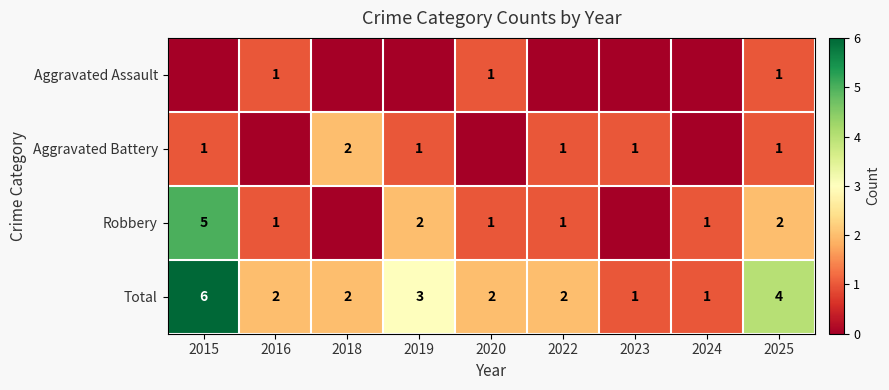

Is it true that Total equals 1 at 2020?

False